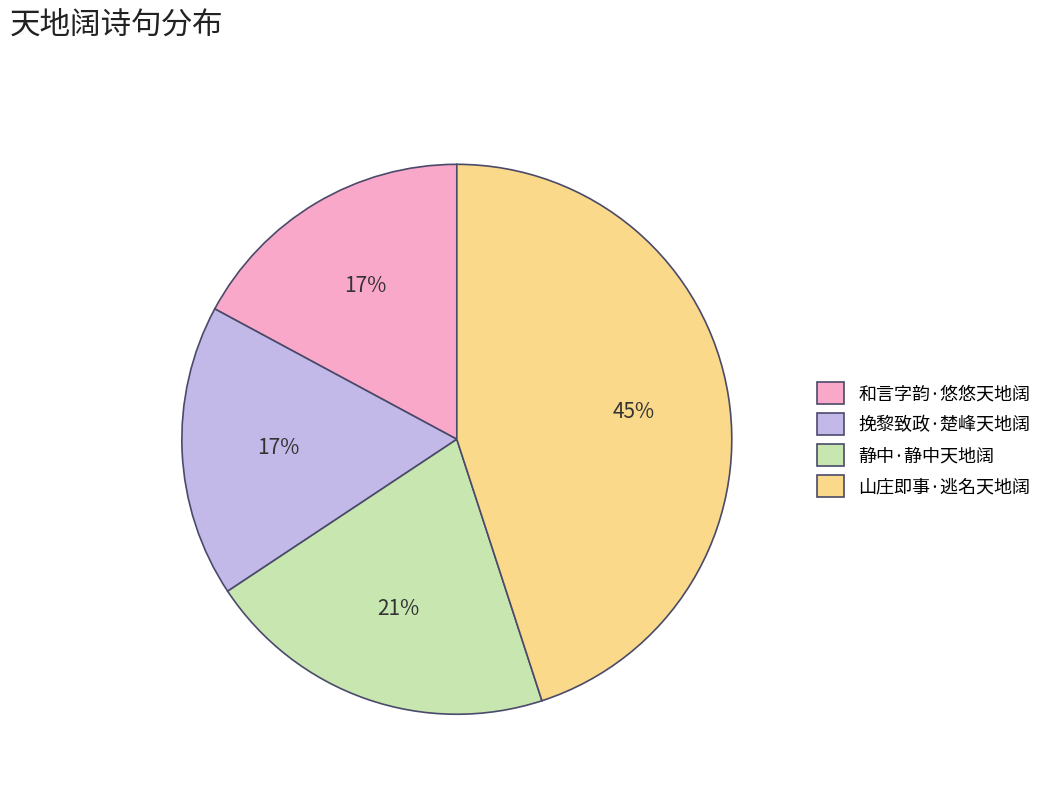

Between 山庄即事·逃名天地阔 and 静中·静中天地阔, which is larger?

山庄即事·逃名天地阔